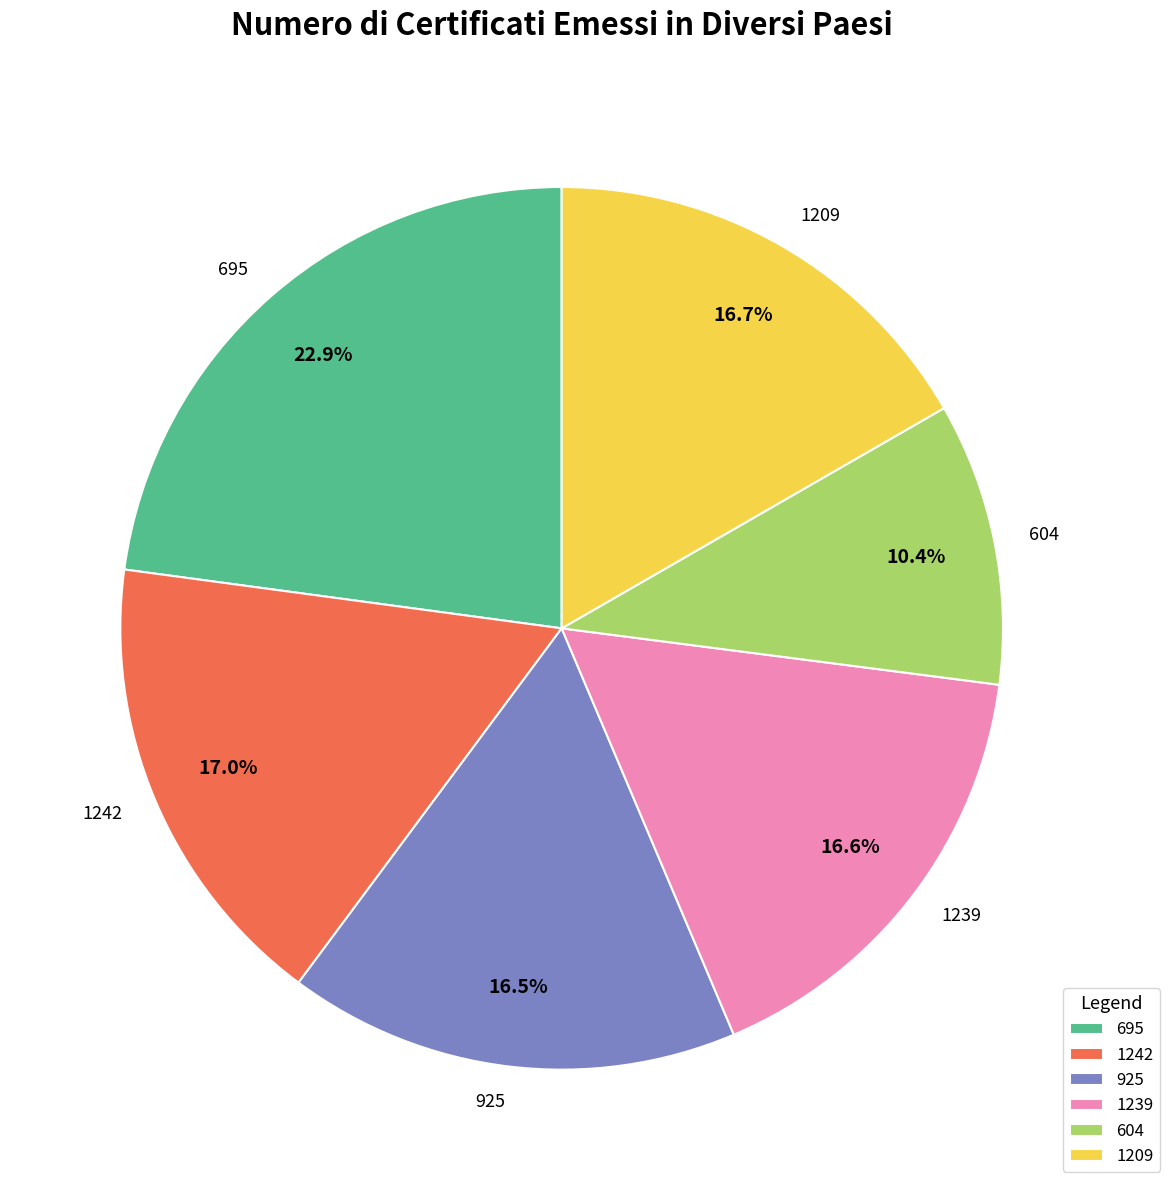

Is 1209 the majority of the pie?

No